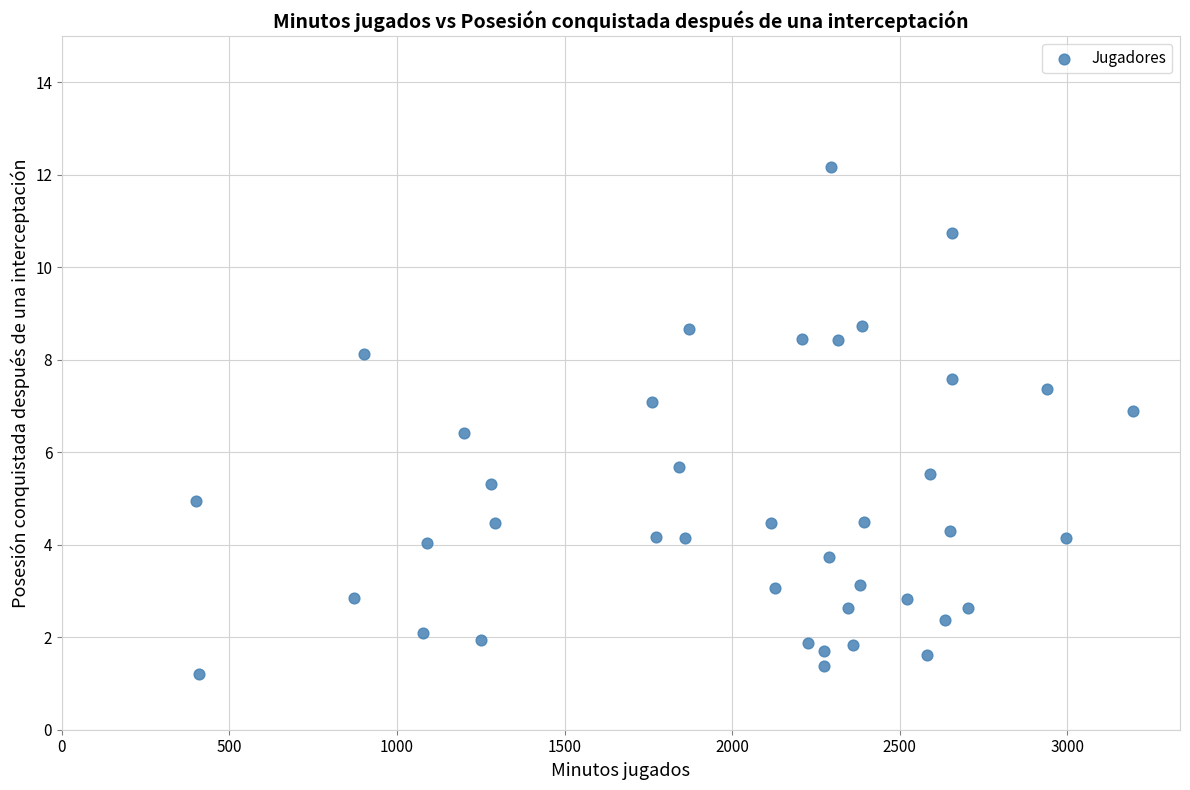

What is the range of X values (max minus min)?

2796.0